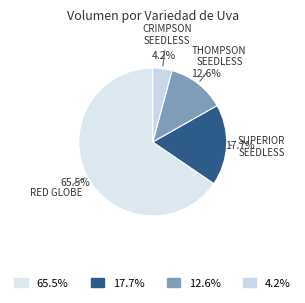

How many slices are in this pie chart?

4